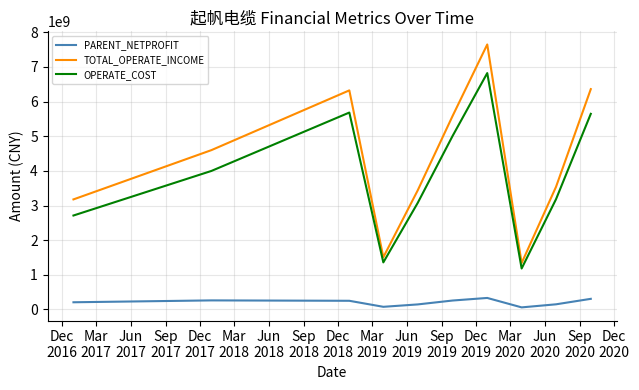

What is the minimum value shown in the chart?

61172306.4